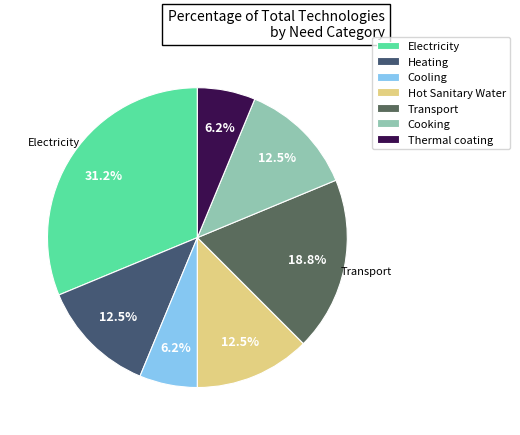

Rank the categories by value from highest to lowest.

Electricity, Transport, Heating, Hot Sanitary Water, Cooking, Cooling, Thermal coating